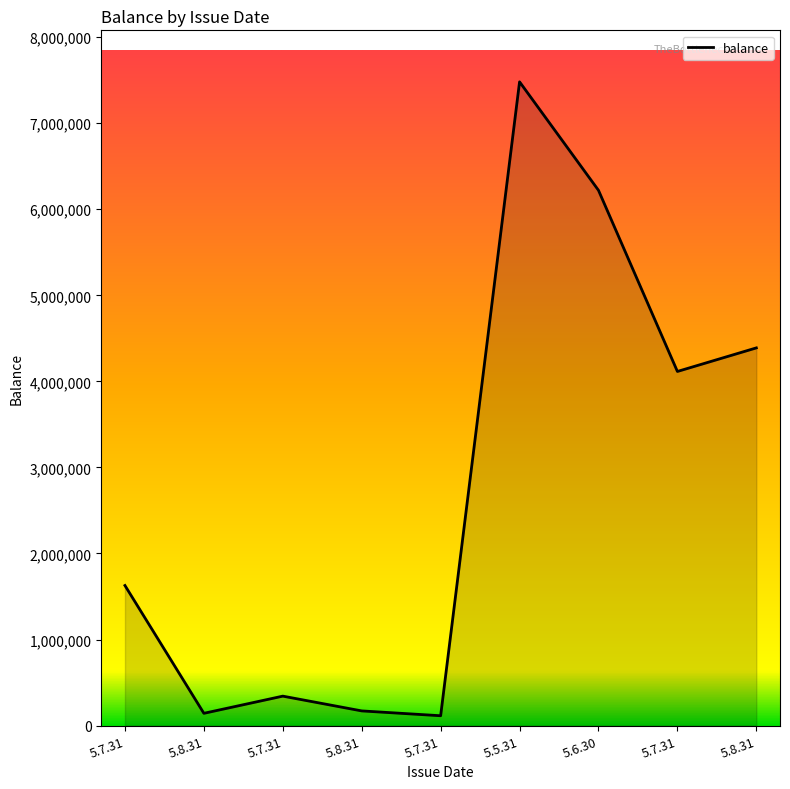

What is the difference between the values at 5.8.31 and 5.6.30?

6048790